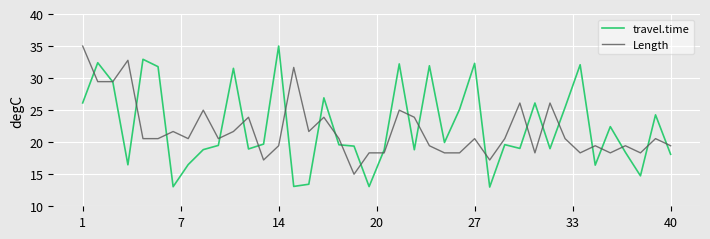

How many categories are shown in the chart?

40